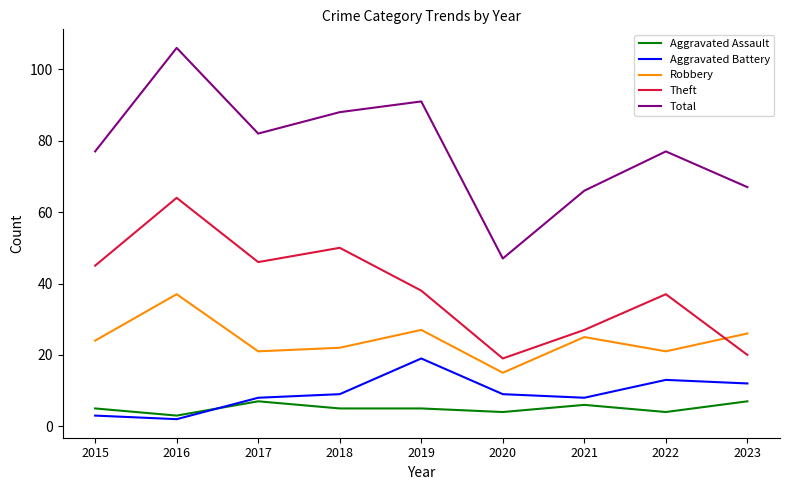

True or false: Aggravated Assault and Total intersect in this chart.

False